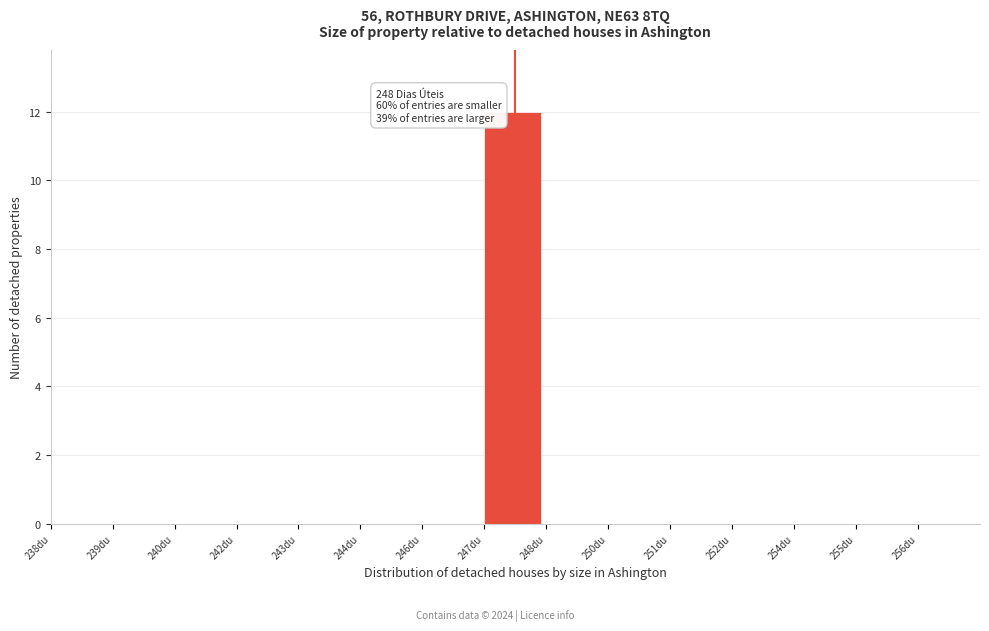

Reading left to right, list all the values displayed in this chart.

238du=0	239du=0	240du=0	242du=0	243du=0	244du=0	246du=0	247du=12	248du=0	250du=0	251du=0	252du=0	254du=0	255du=0	256du=0